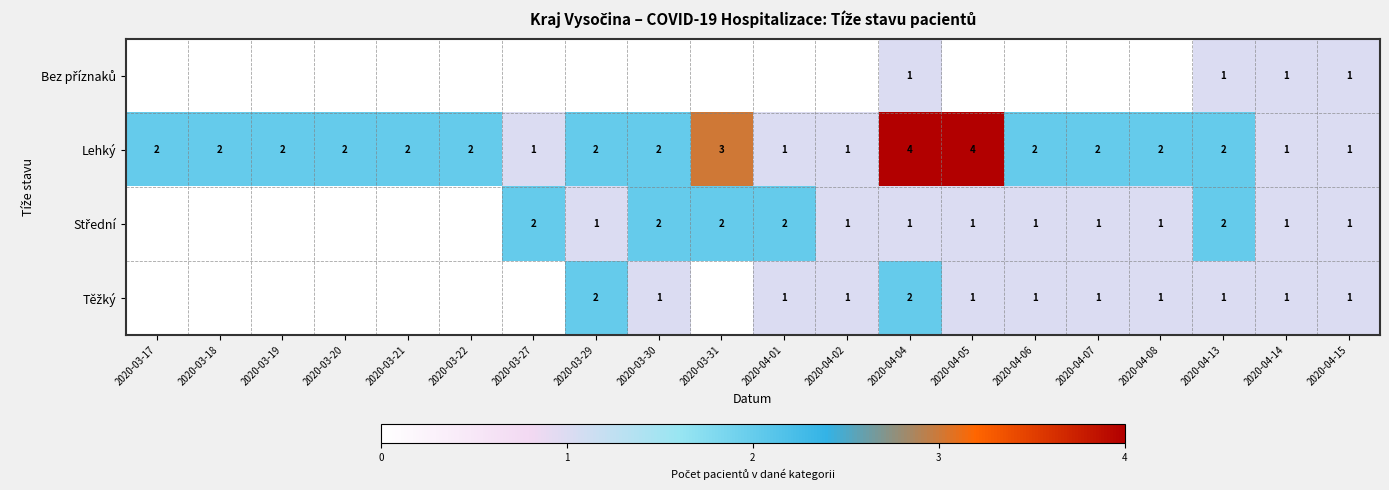

The Lehký series shows 2 at 2020-03-30. True or false?

True